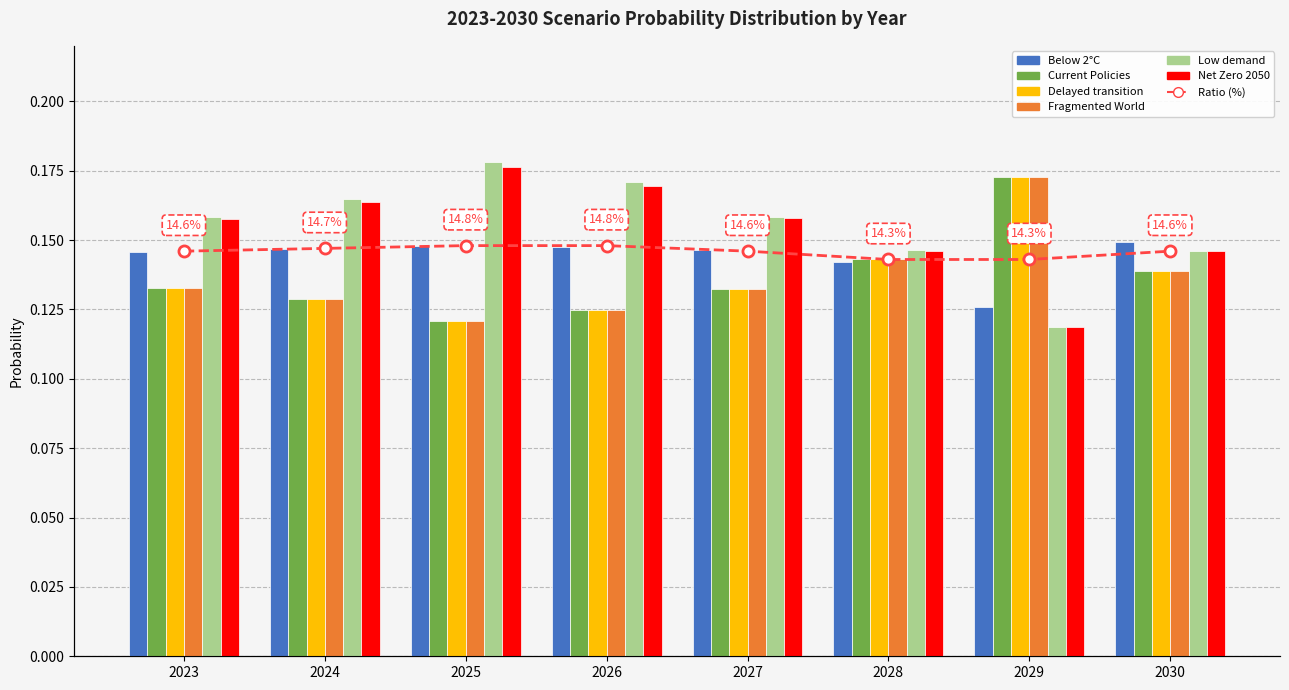

What is the minimum value shown in the chart?

0.1